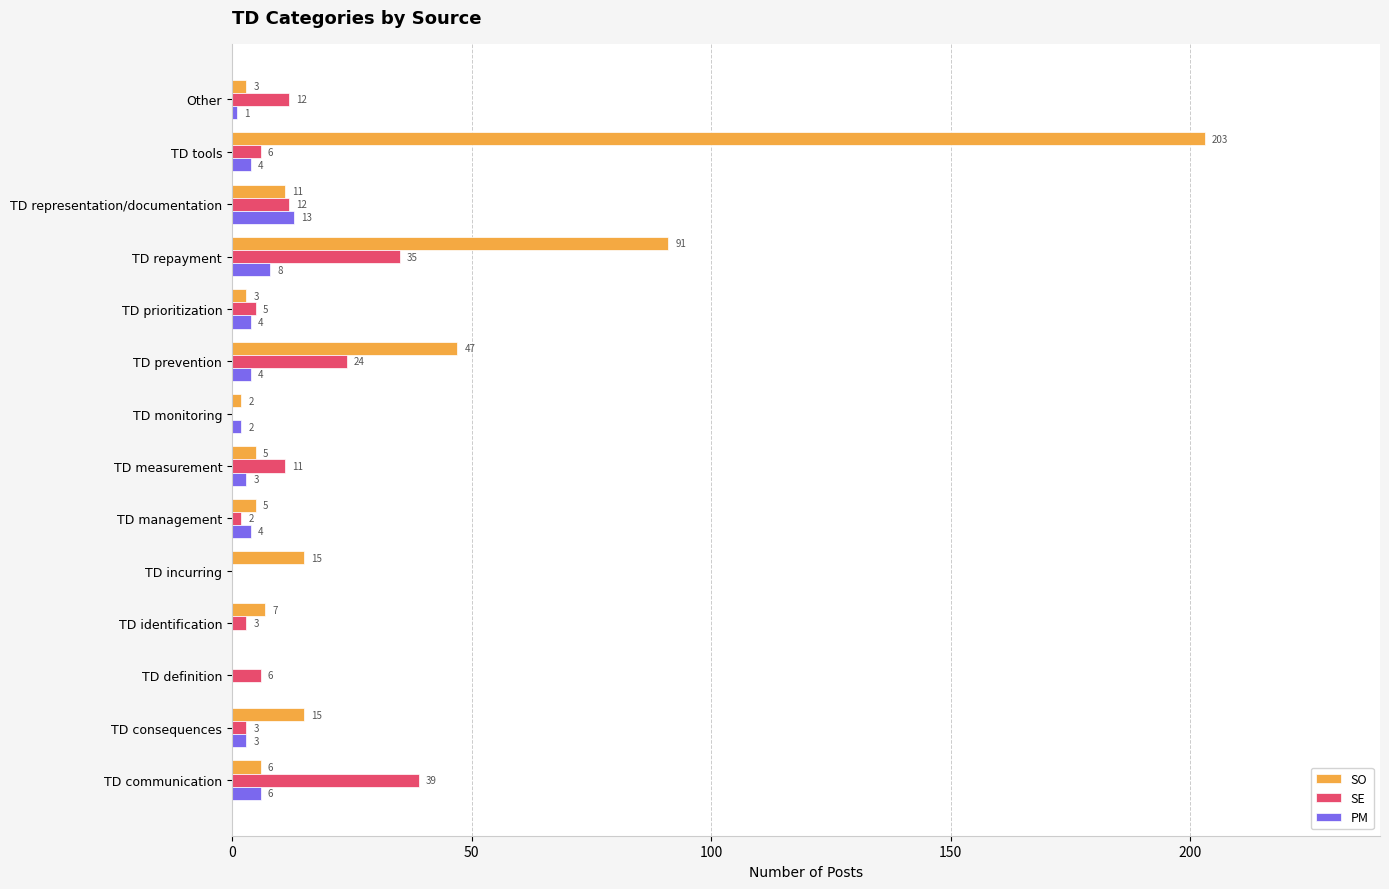

True or false: SO has a value of 31 at TD repayment.

False